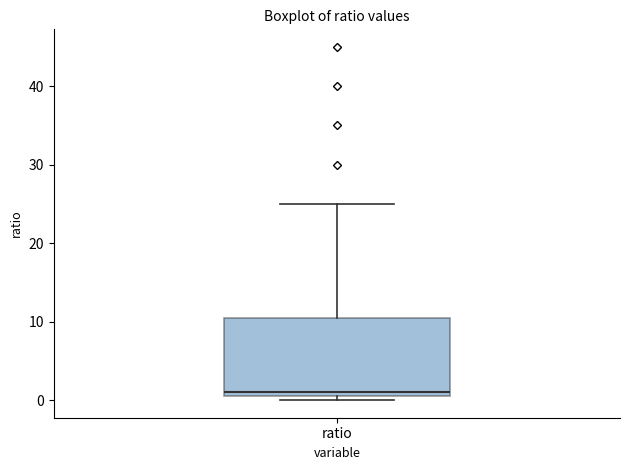

Where does the upper whisker of the box for ratio end on the y-axis? The values are not printed on the chart, so give them approximately, as read against the axis.

25